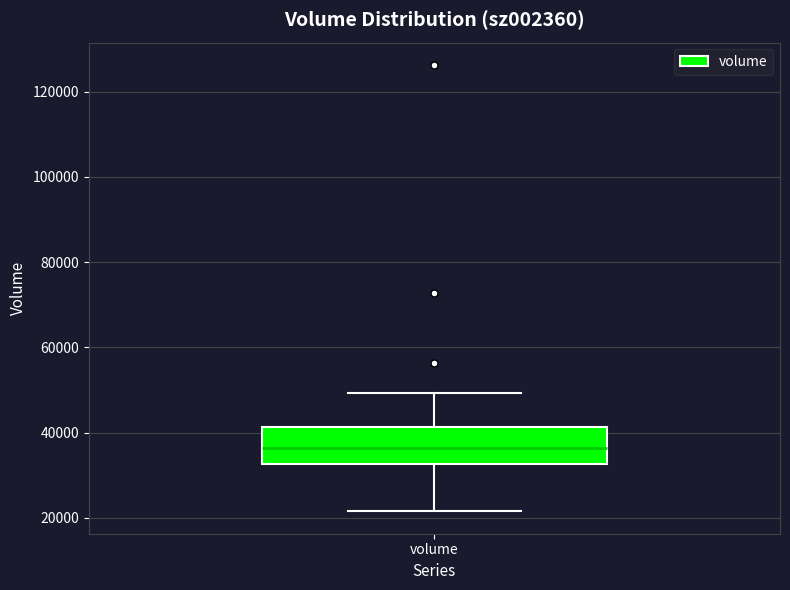

Where does the median line of the box for volume sit on the y-axis? The values are not printed on the chart, so give them approximately, as read against the axis.

36000